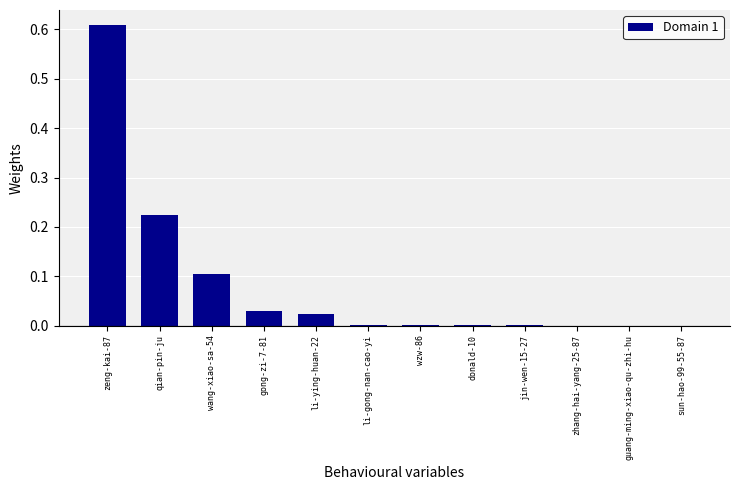

Which label corresponds to the largest value in the chart?

zeng-kai-87